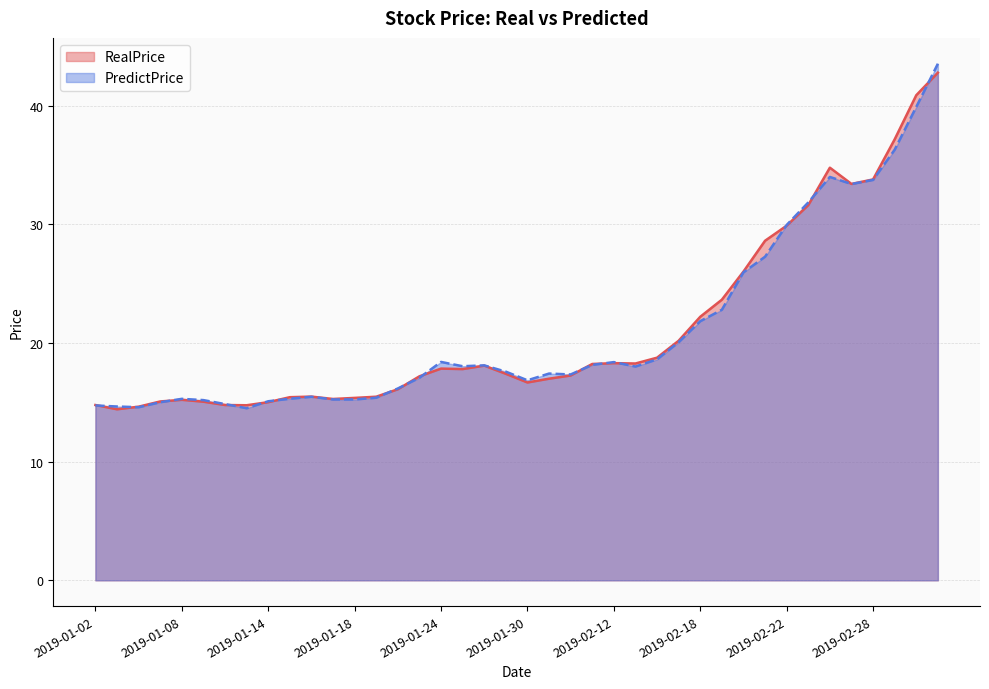

How many intersections are there between RealPrice and PredictPrice?

15